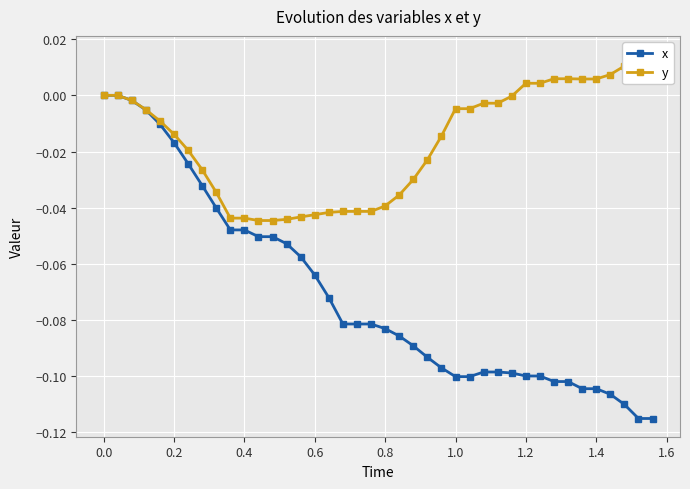

What is the sum of all y values?

-0.7